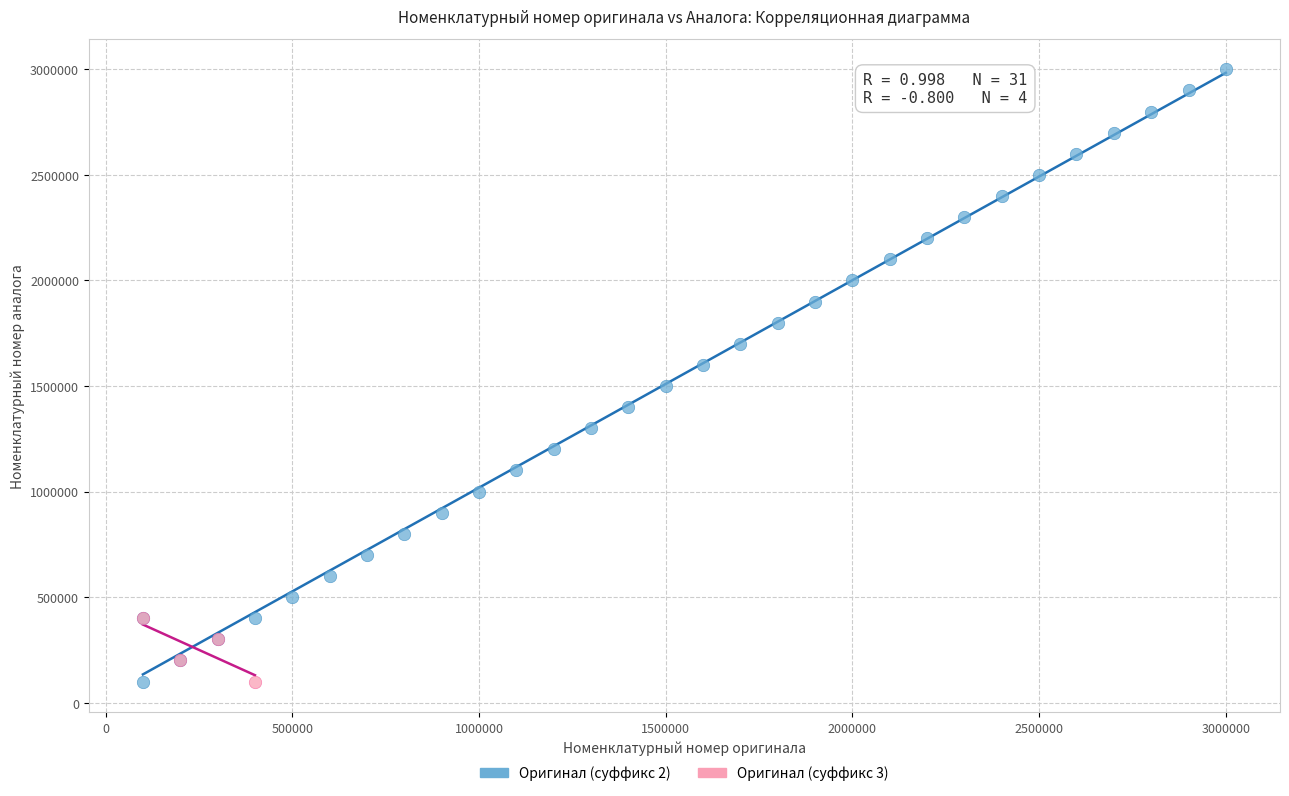

What are all the series names shown in the legend?

Оригинал (суффикс 2), Оригинал (суффикс 3)